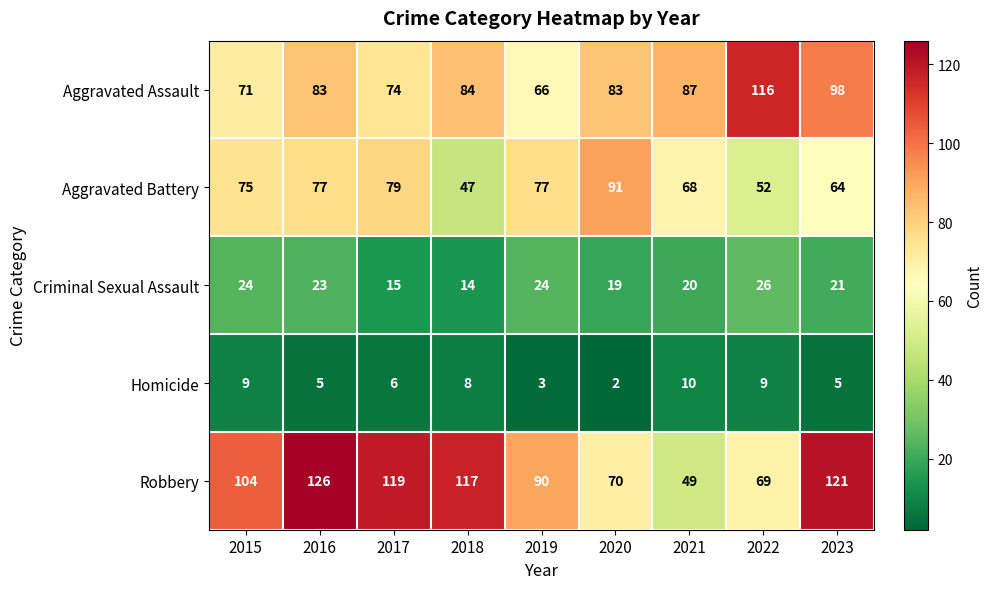

The value of Aggravated Battery at 2022 is 79. True or false?

False